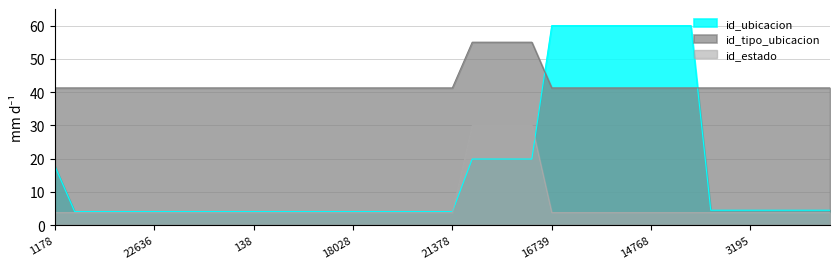

How many lines are shown in the chart?

3